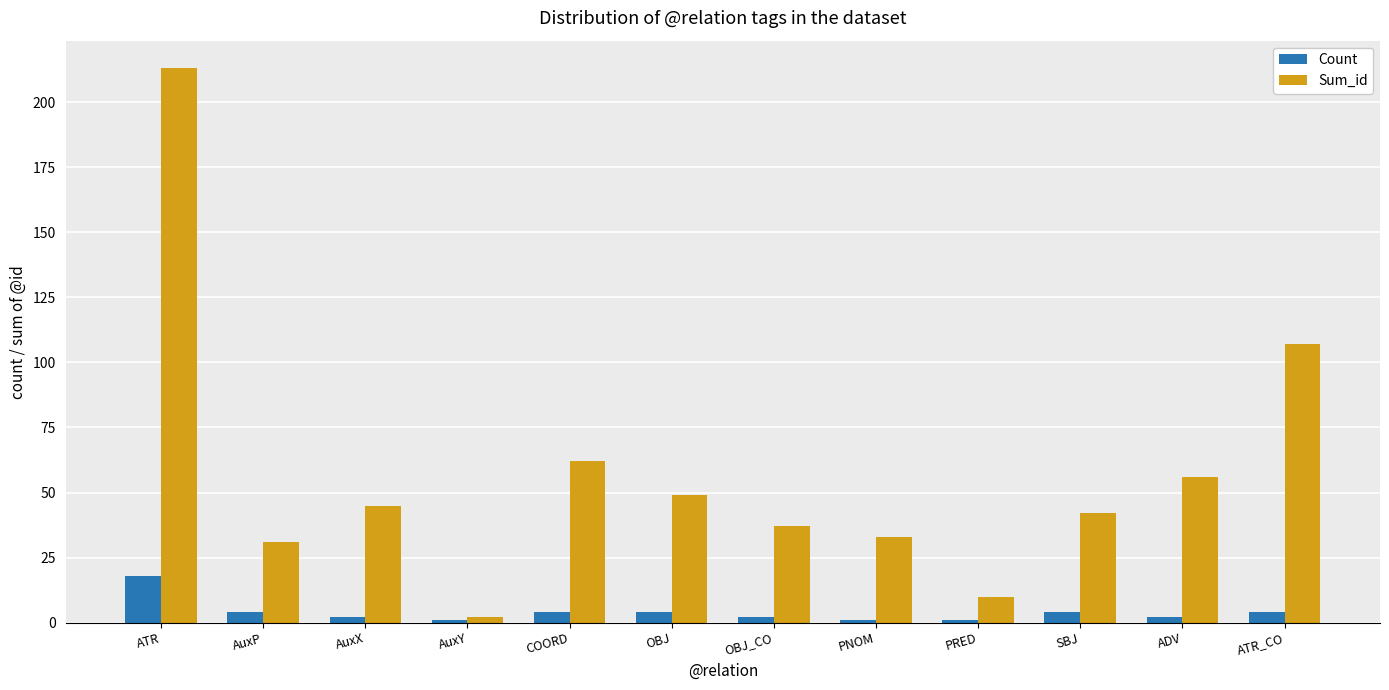

How many values in the Count series are below 4?

6